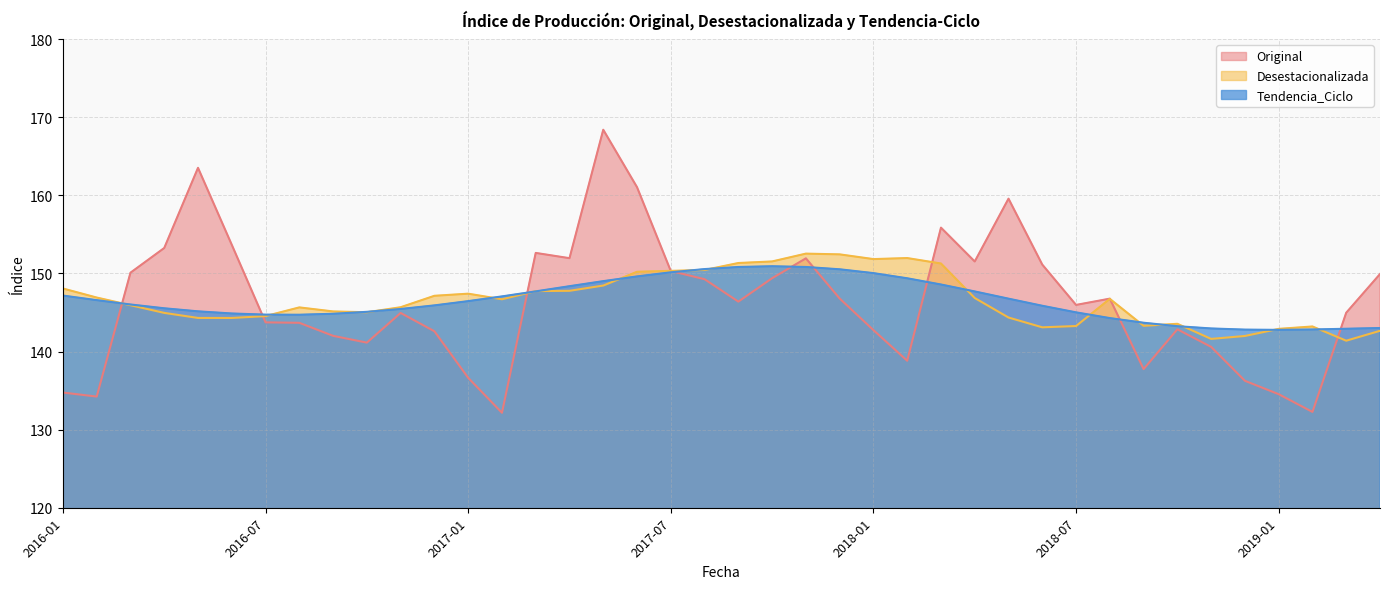

How many data points in Original are above 146?

20